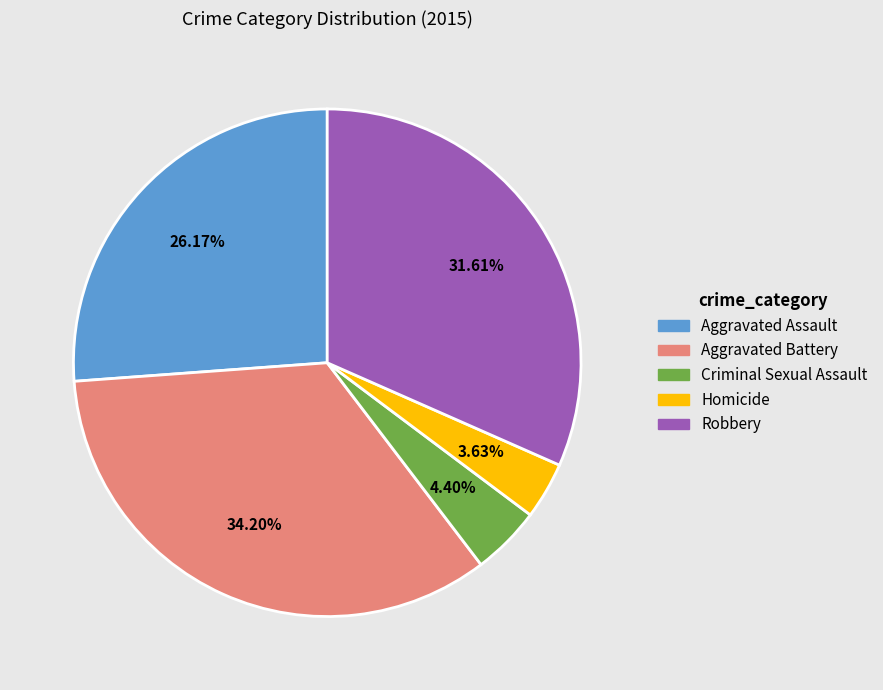

How many segments does this pie chart have?

5